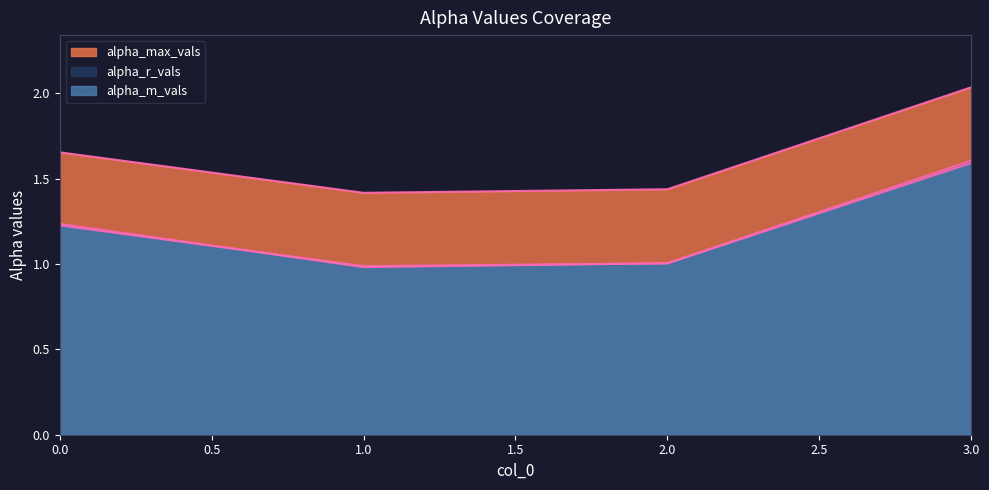

What is the value of the alpha_r_vals point at the 1st from the left?

1.2